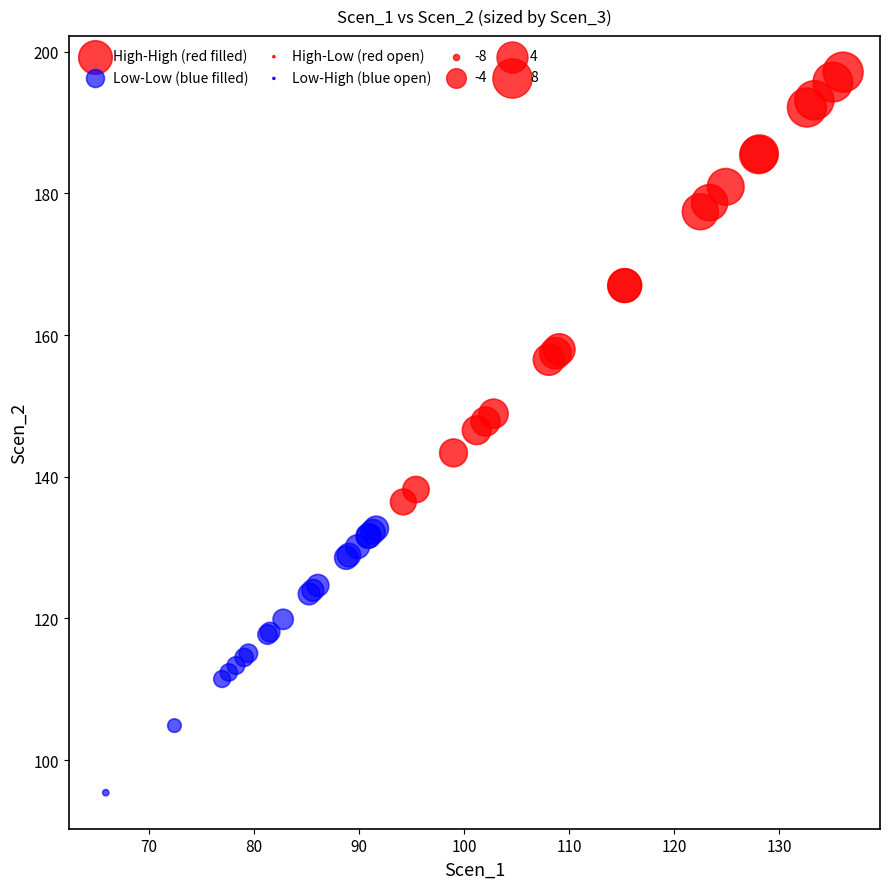

Which series reaches the maximum Y coordinate?

High-High (red filled)